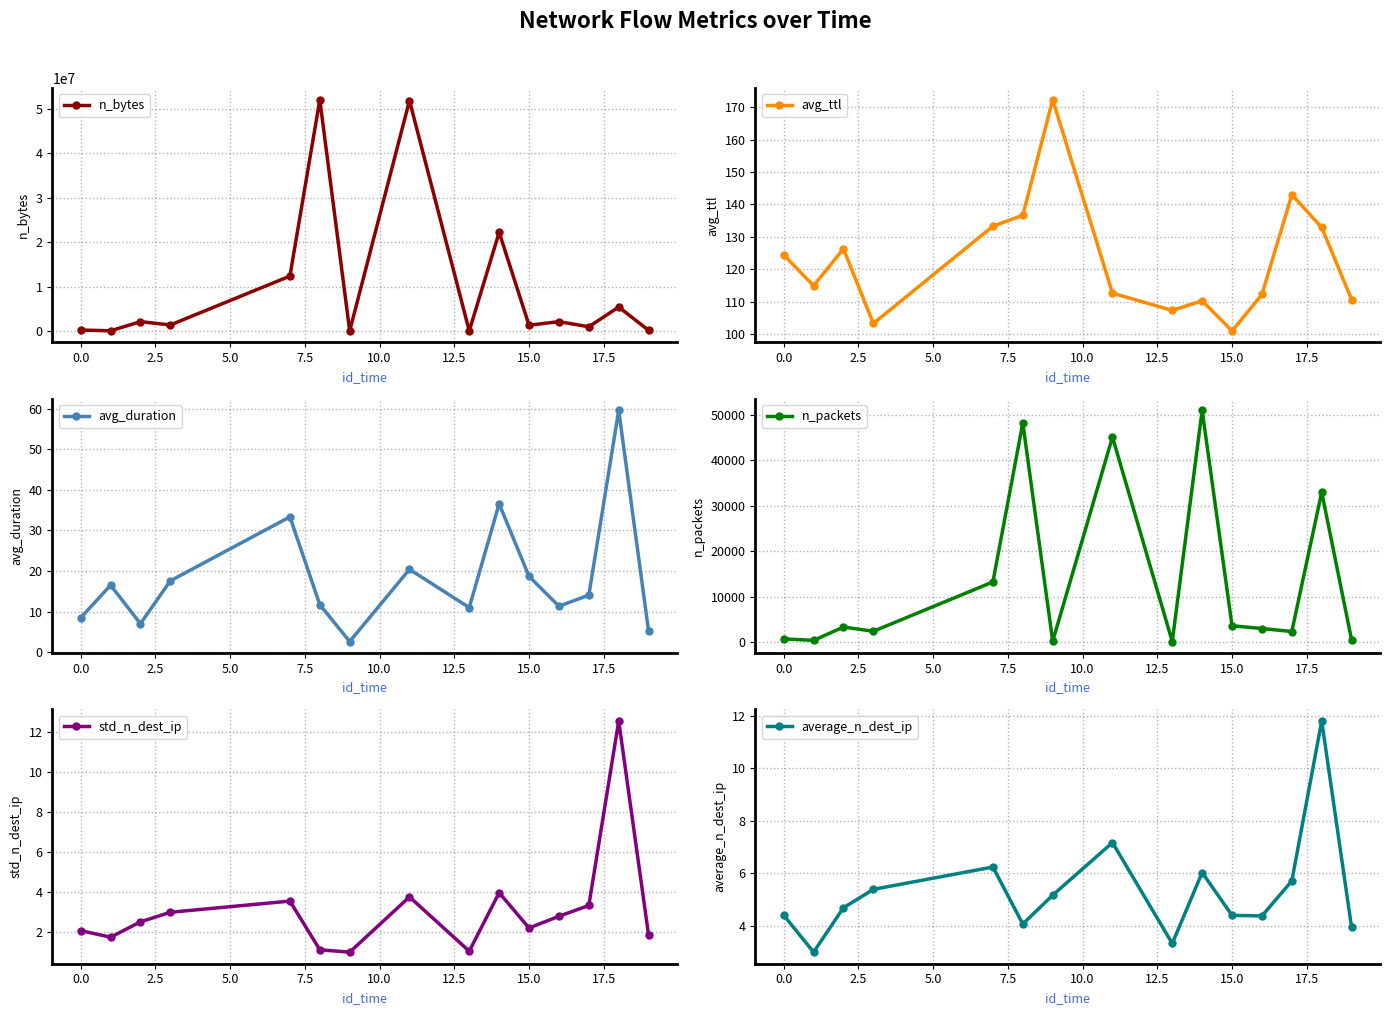

Which series has the widest spread of values?

n_bytes